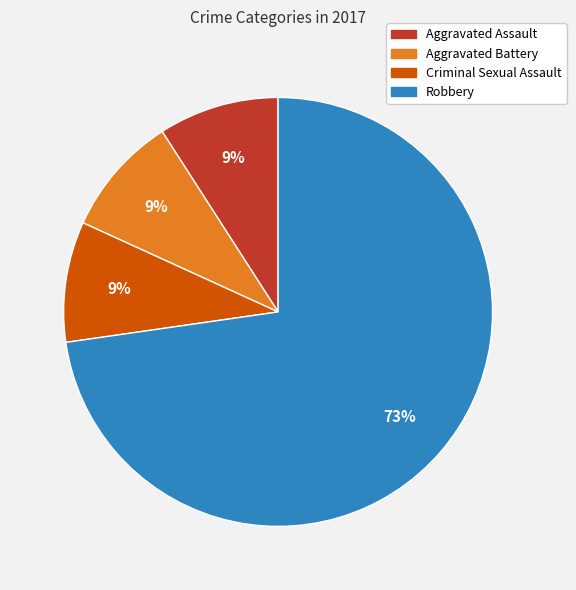

Is it true that Aggravated Assault is 24% of the pie?

False